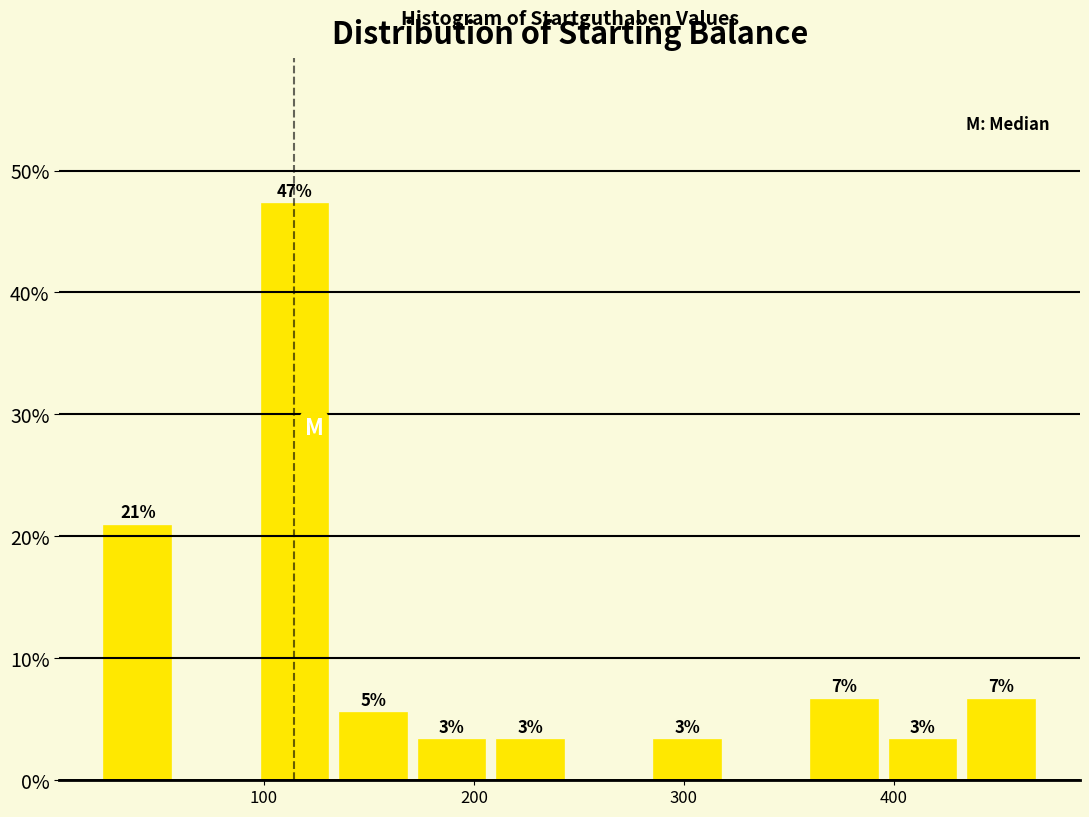

Read against the x-axis, roughly where is the centre of the tallest bar?

110